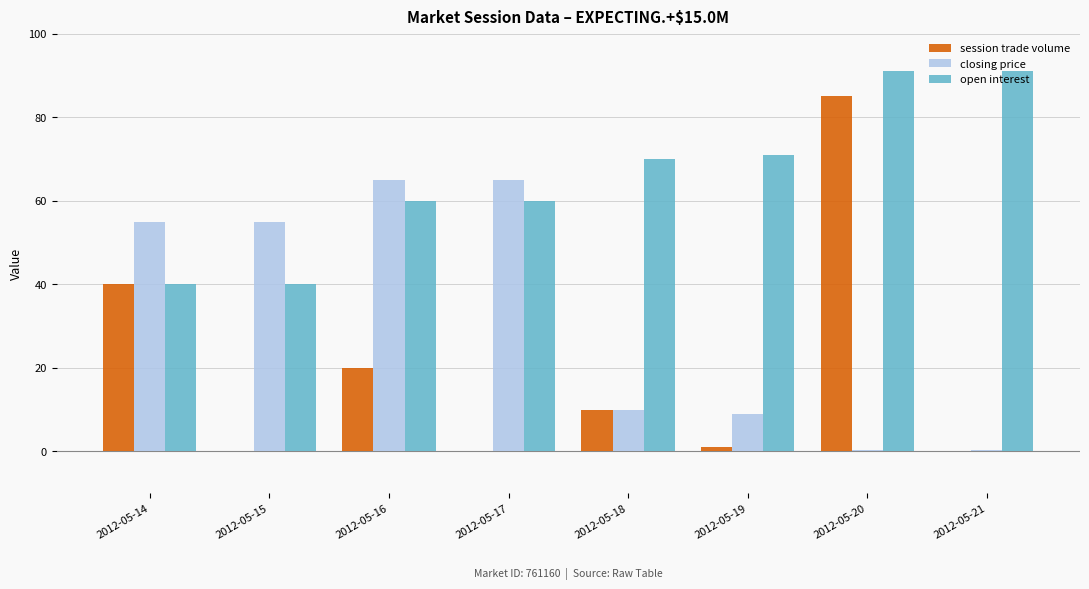

Count the number of data series in this chart.

3